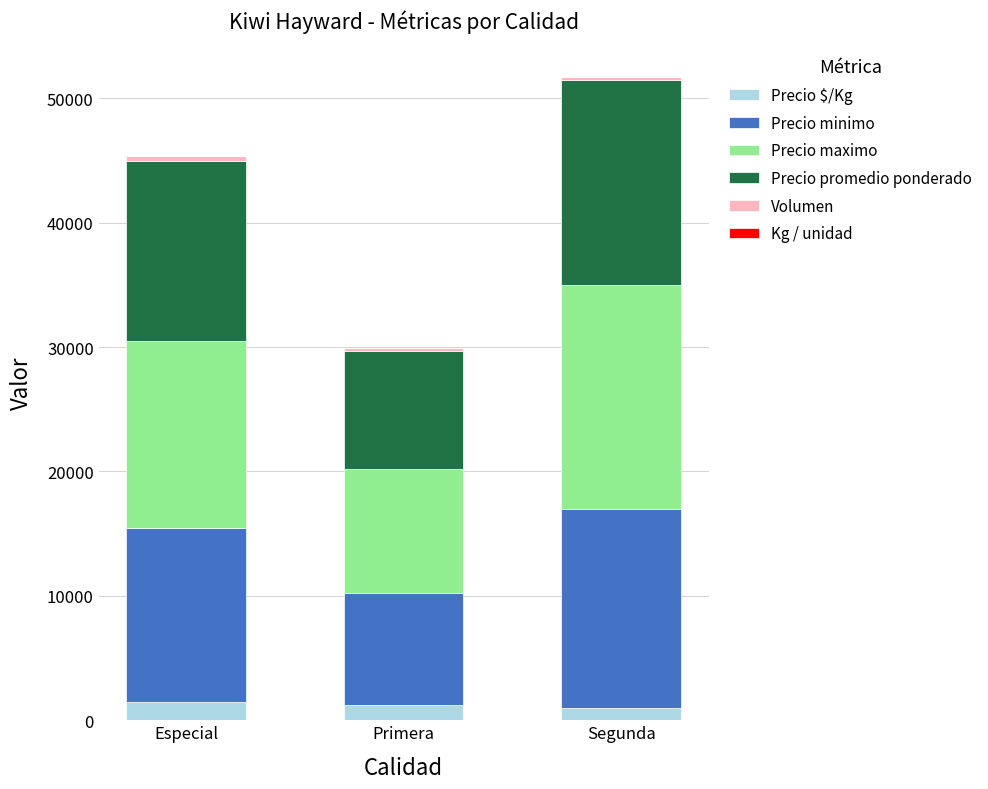

What is the maximum value for Precio $/Kg?

1450